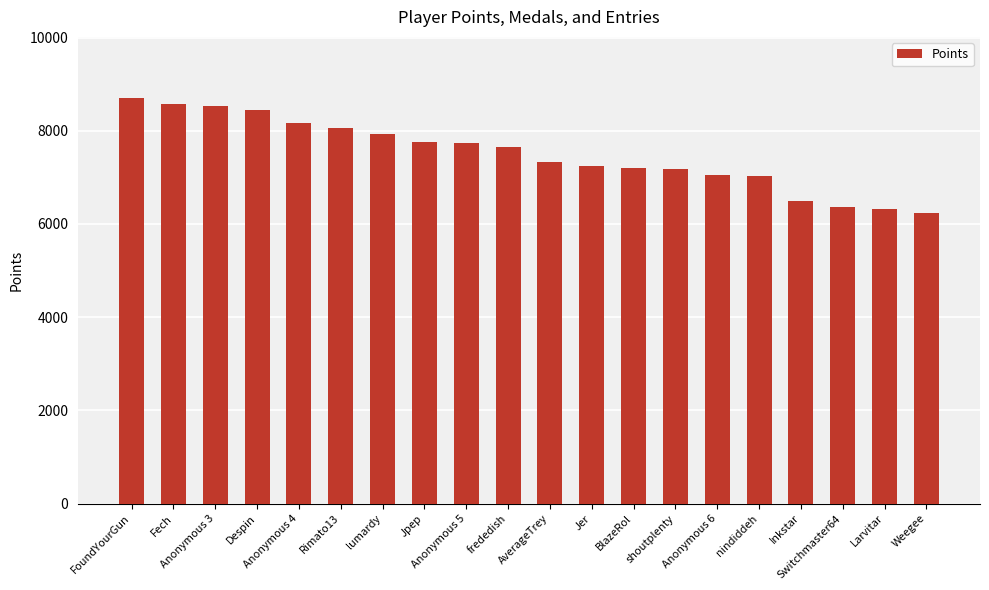

At which category does the chart reach its minimum across all series?

Weegee